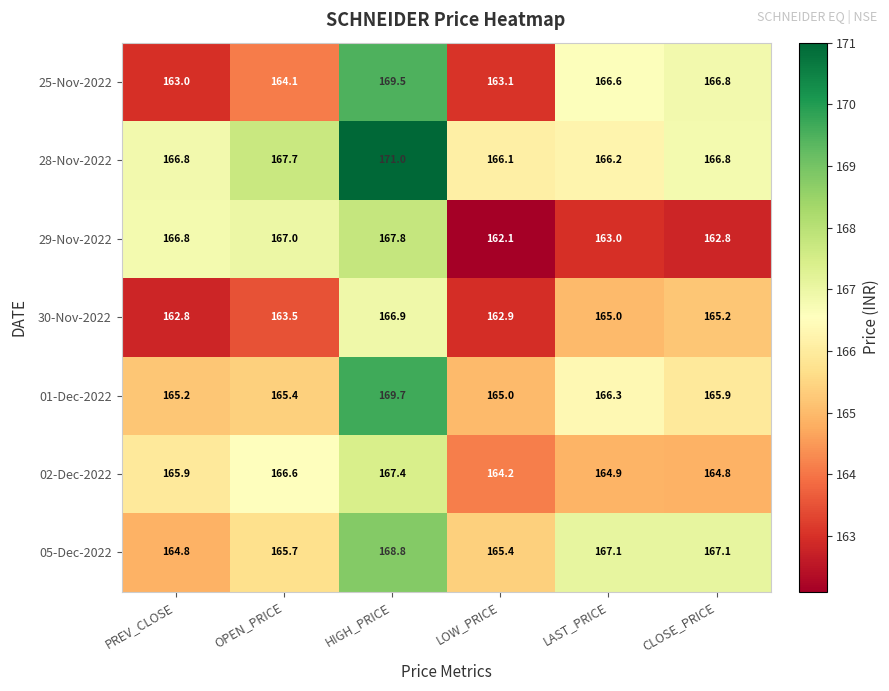

Which series has the largest total across all categories?

28-Nov-2022